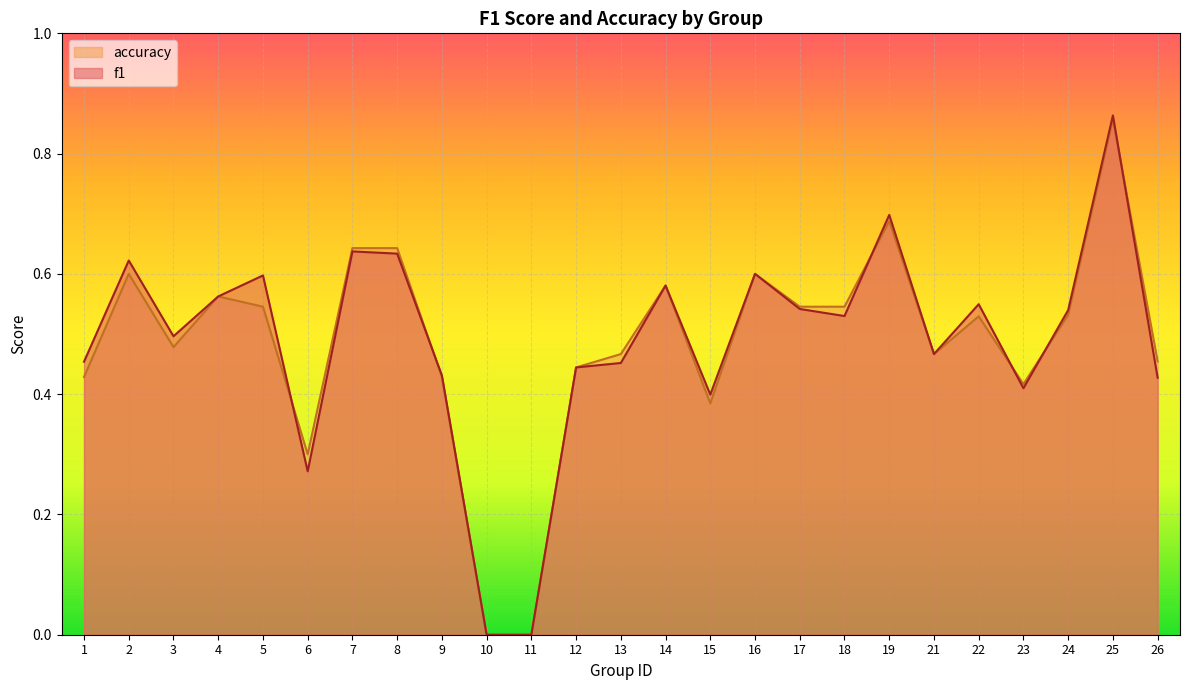

At 6, list the series in order from smallest to largest.

f1, accuracy